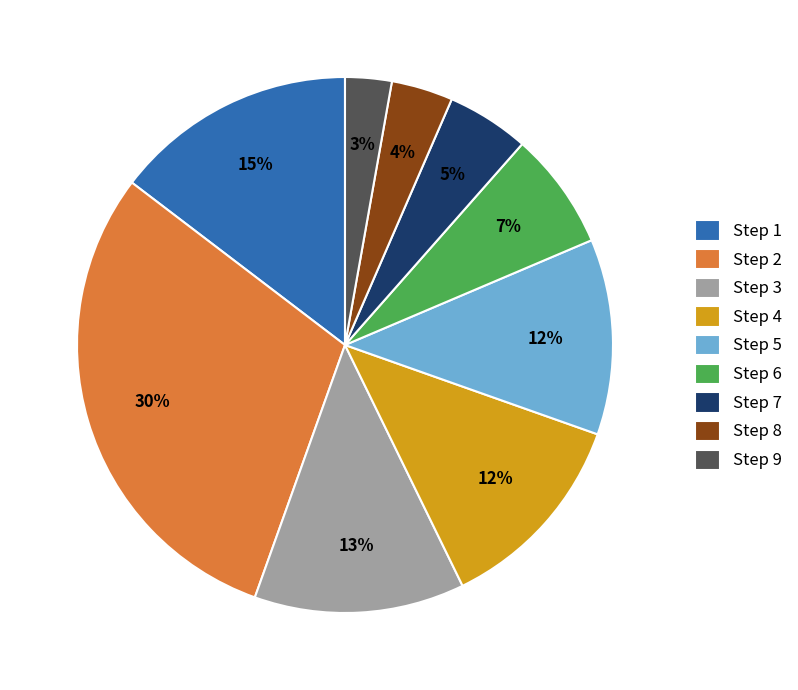

What percentage is the Step 5 slice, to the nearest percent?

12%